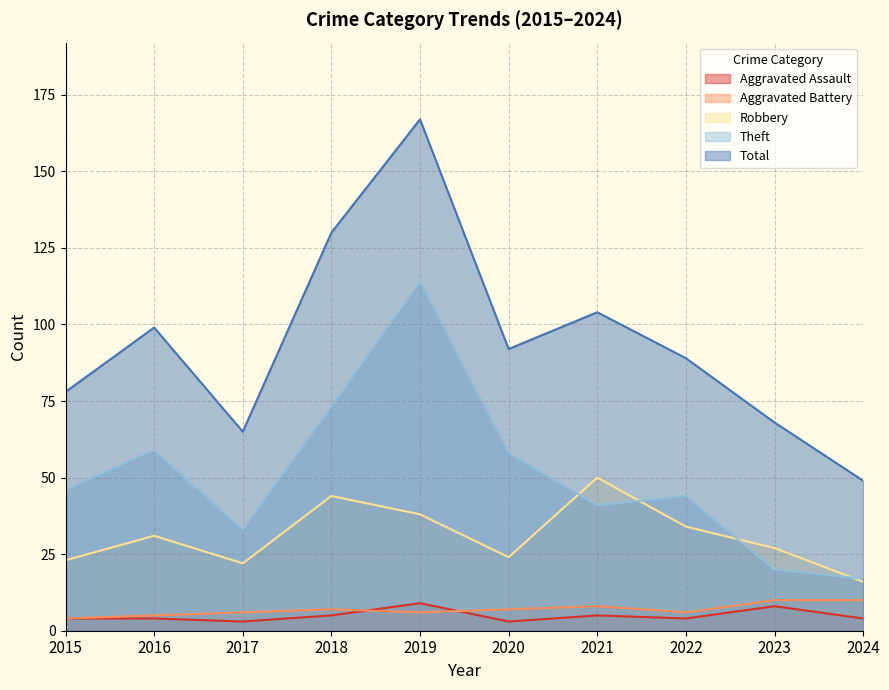

At which category does Total reach its first local valley?

2017